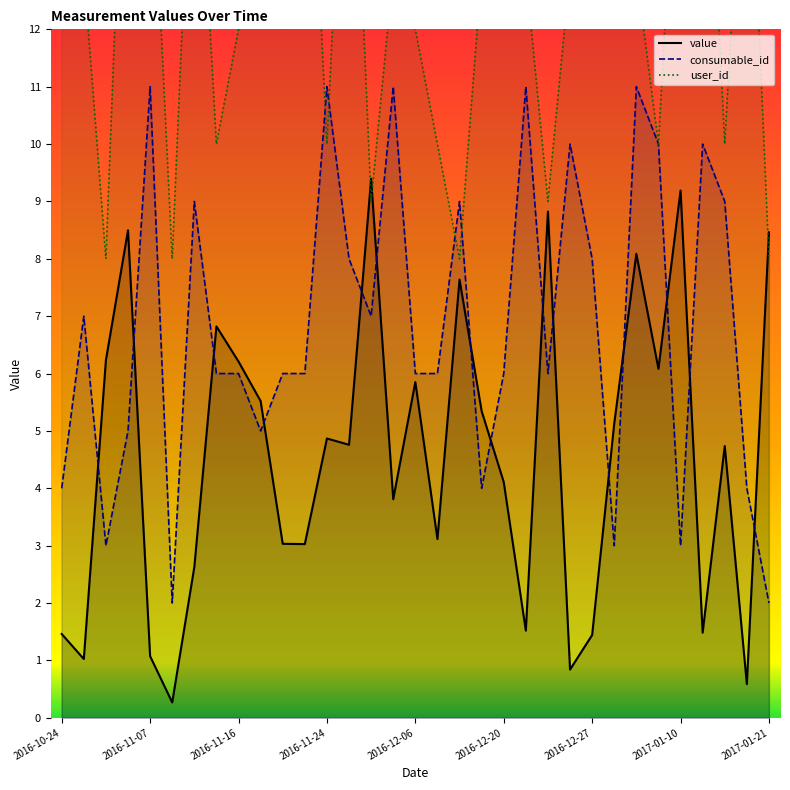

The value of value at 2016-10-29 is 2.1. True or false?

False